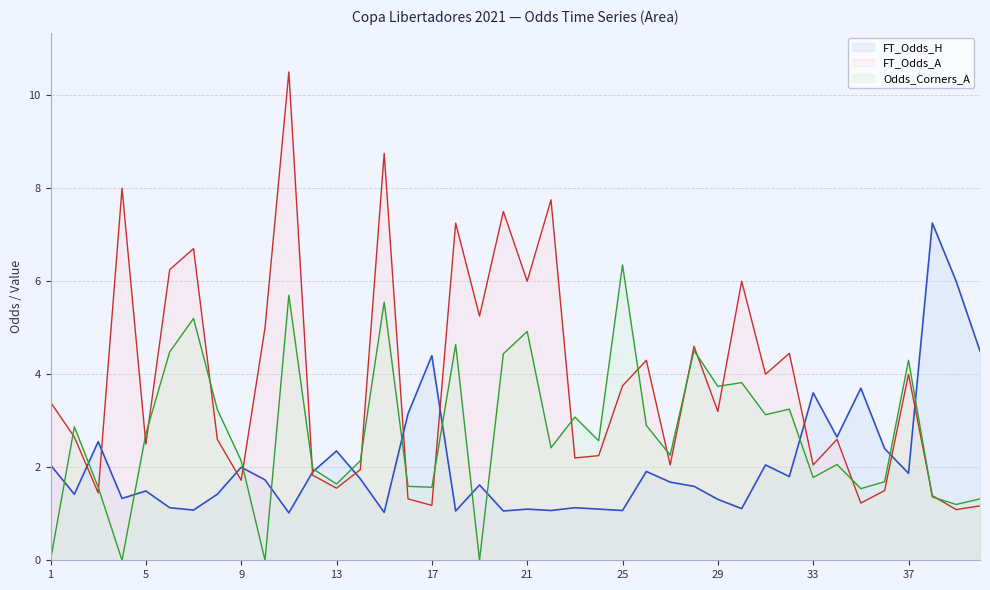

What is the difference between the second highest and second lowest values in the FT_Odds_A series?

7.6